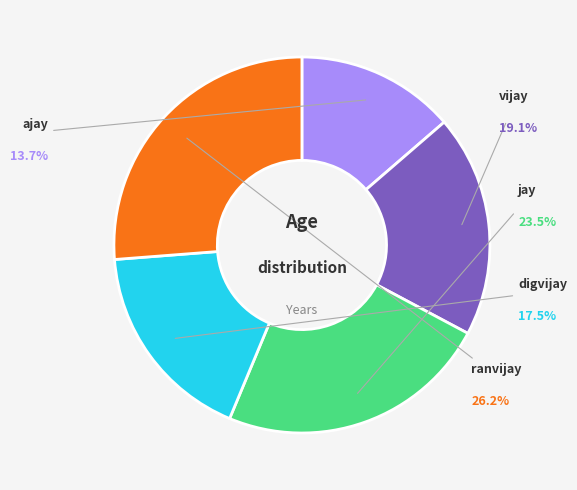

The ajay slice represents 23% of the pie. True or false?

False